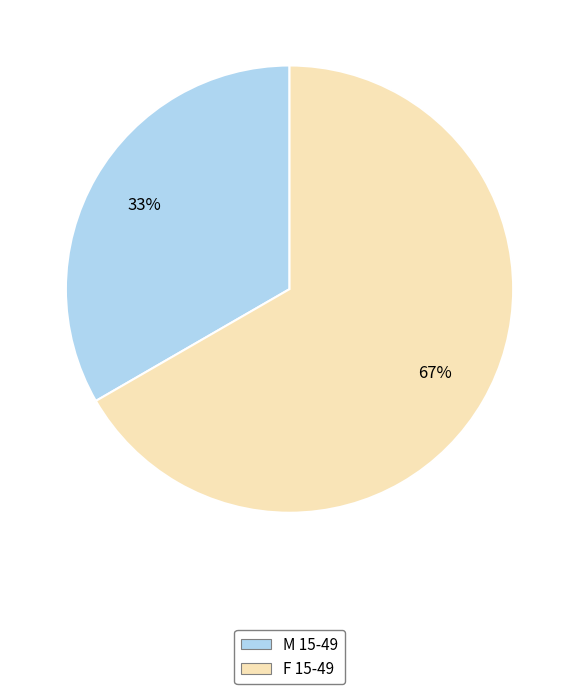

Combined, do F 15-49 and M 15-49 account for over 50%?

Yes